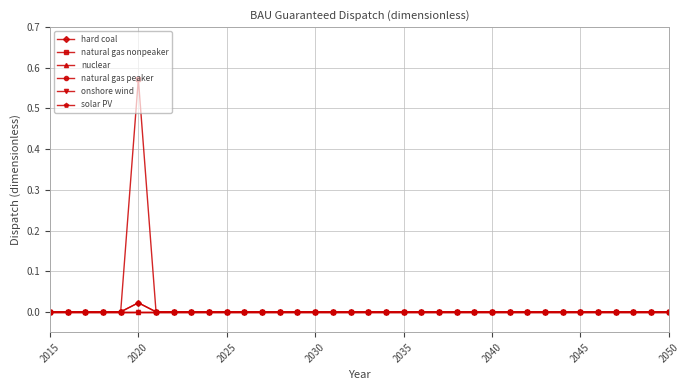

Does the chart have visible grid lines?

Yes